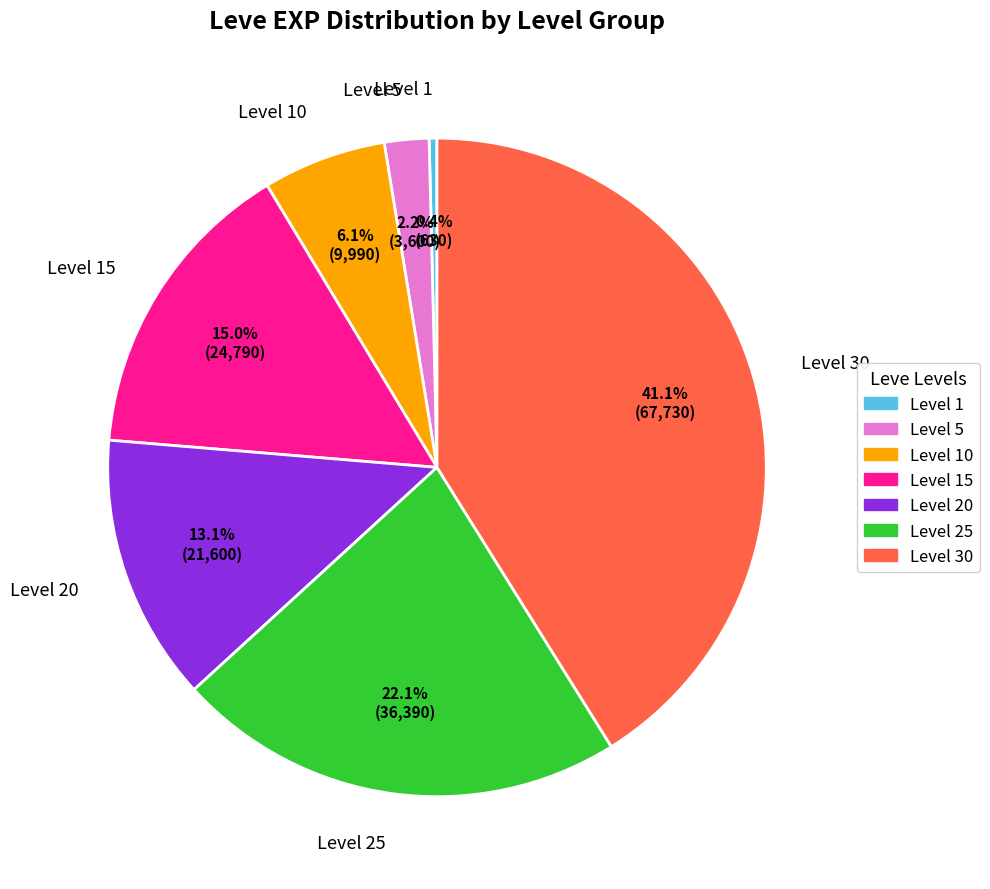

How many slices are in this pie chart?

7